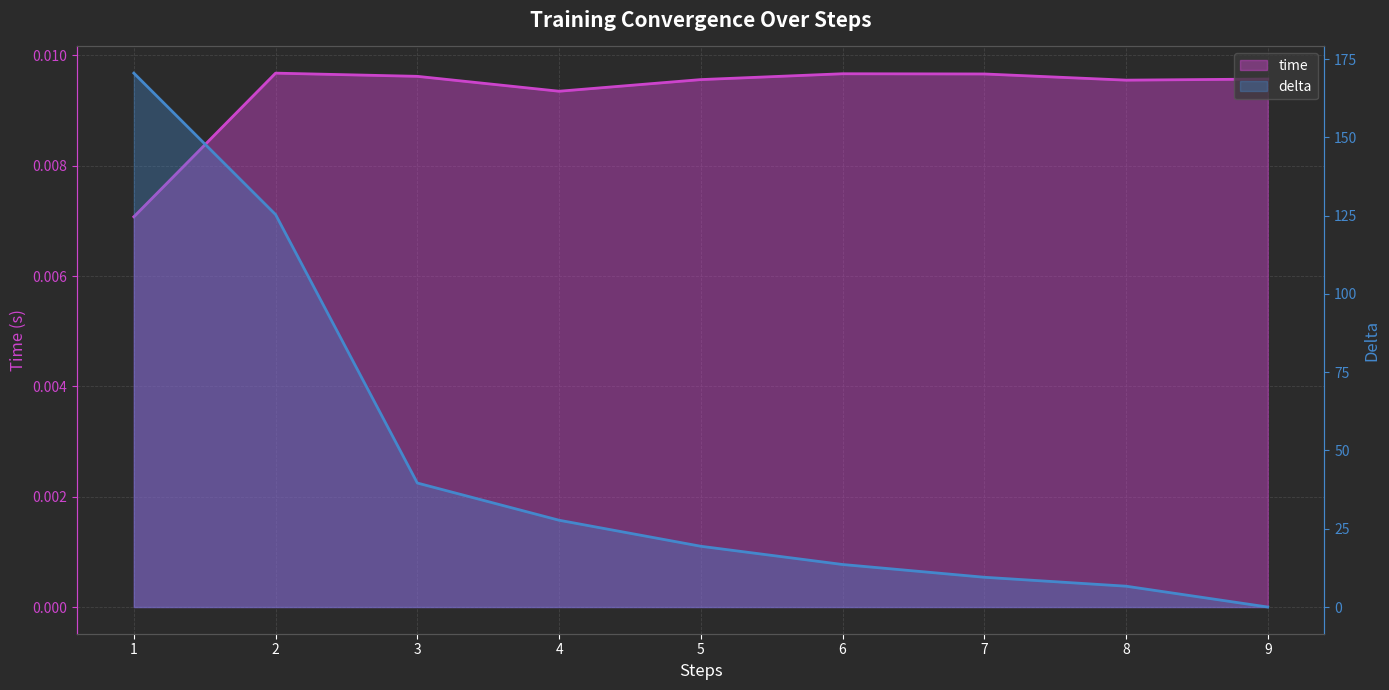

Where is the first local maximum for time?

2